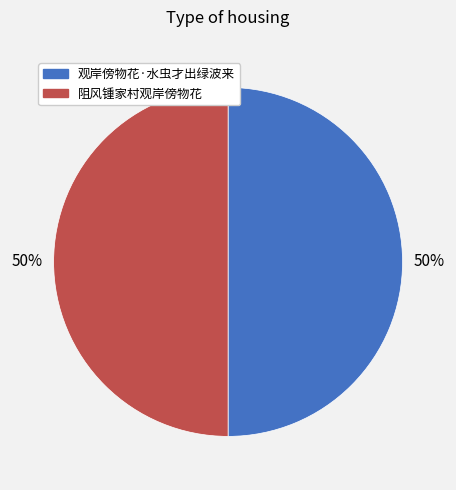

What is the ratio of the value at 观岸傍物花·水虫才出绿波来 to the value at 阻风锺家村观岸傍物花?

1.0